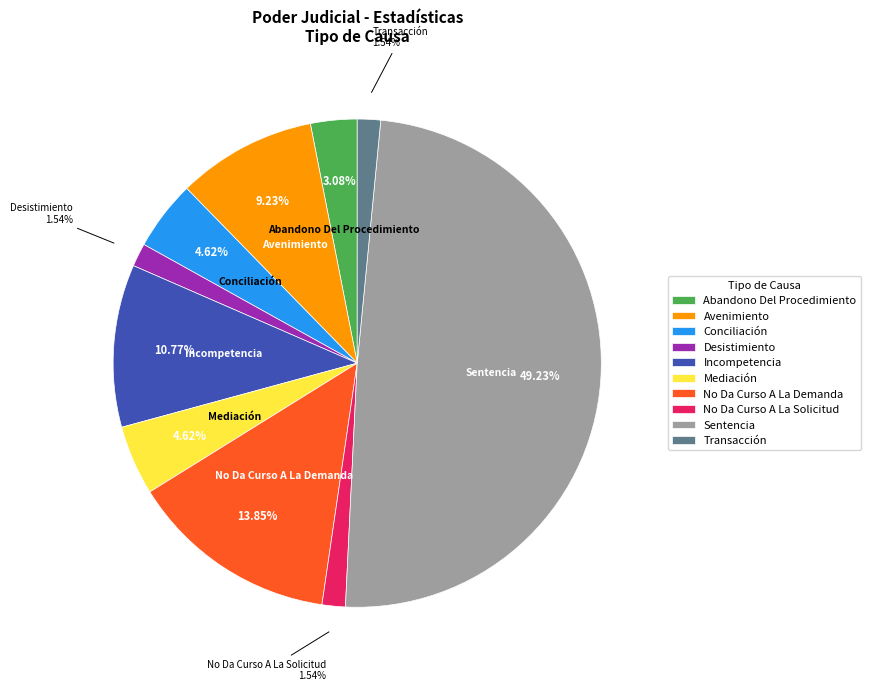

Do No Da Curso A La Solicitud and Transacción together represent more than half of the pie?

No